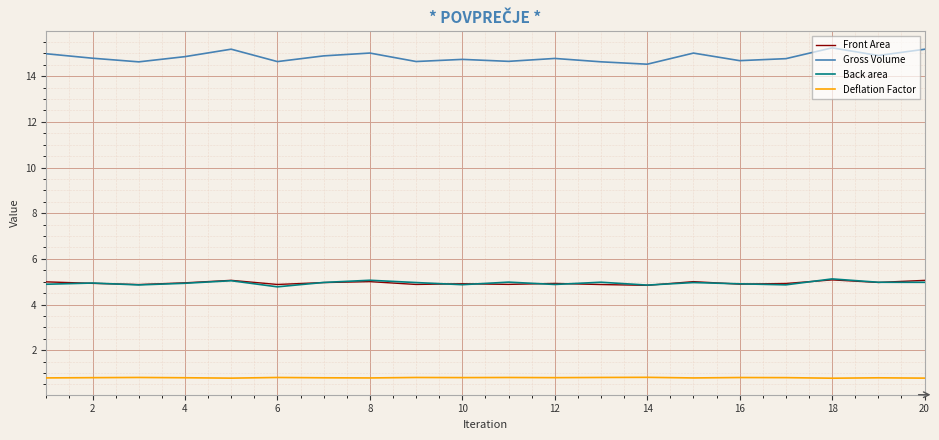

Does the chart display data point markers on the line(s)?

No